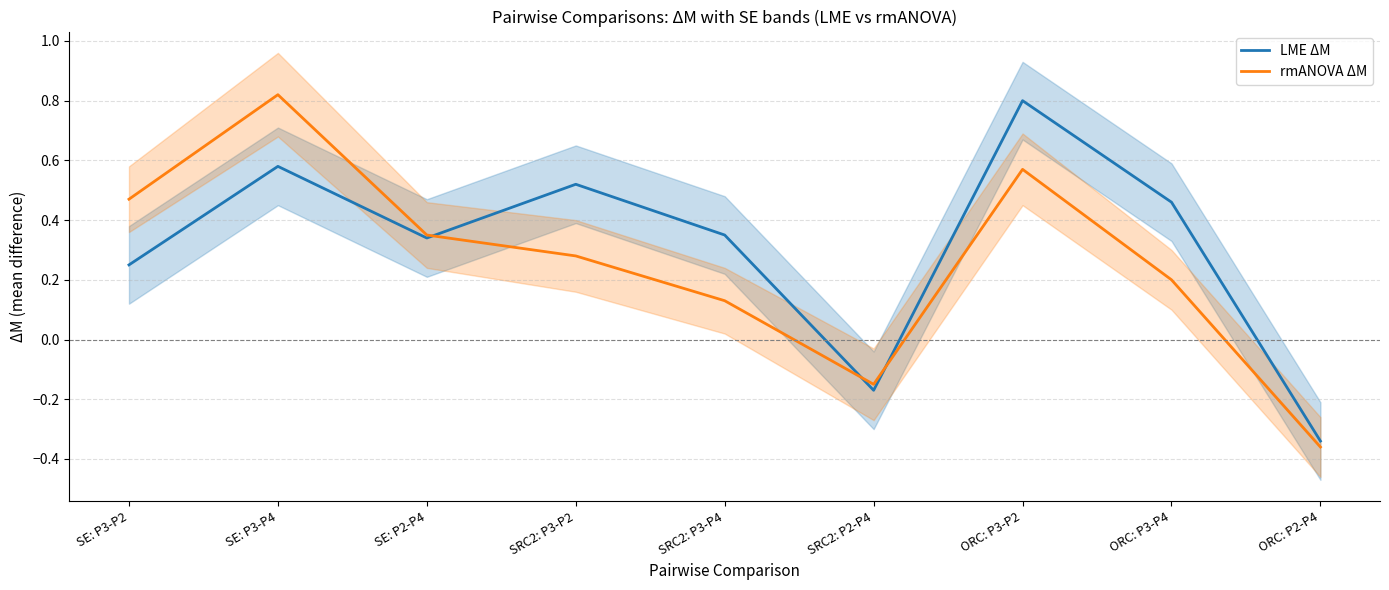

What is the average value of the rmANOVA ΔM series?

0.3